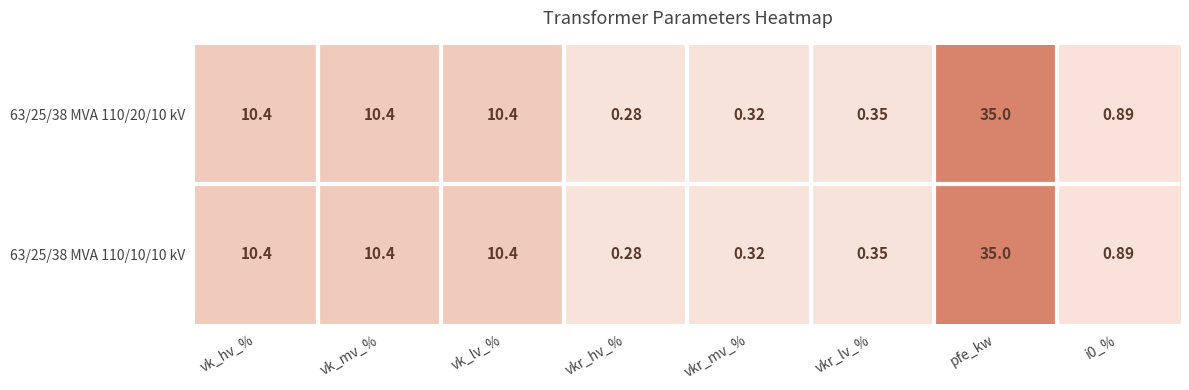

At which category is the sum across all series the highest?

pfe_kw